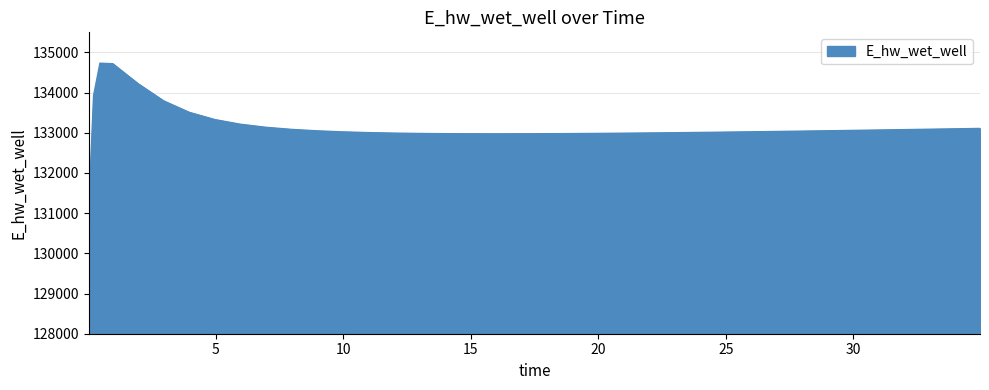

What is the difference between the maximum and minimum values?

5623.0